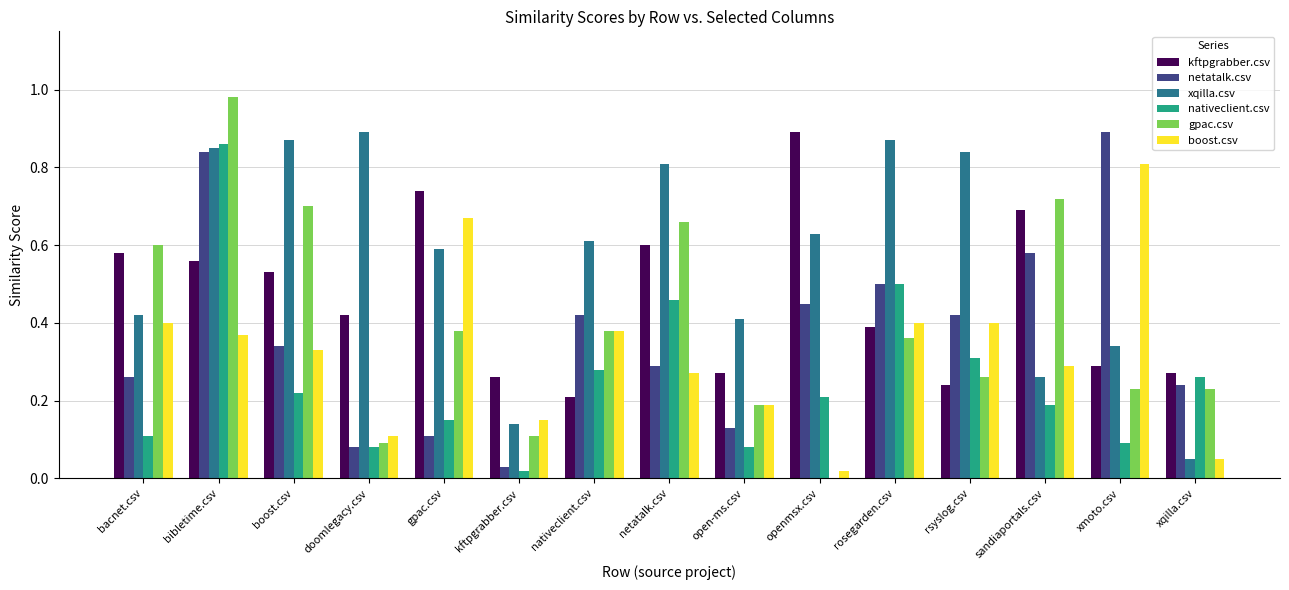

At which label does gpac.csv reach its peak?

bibletime.csv